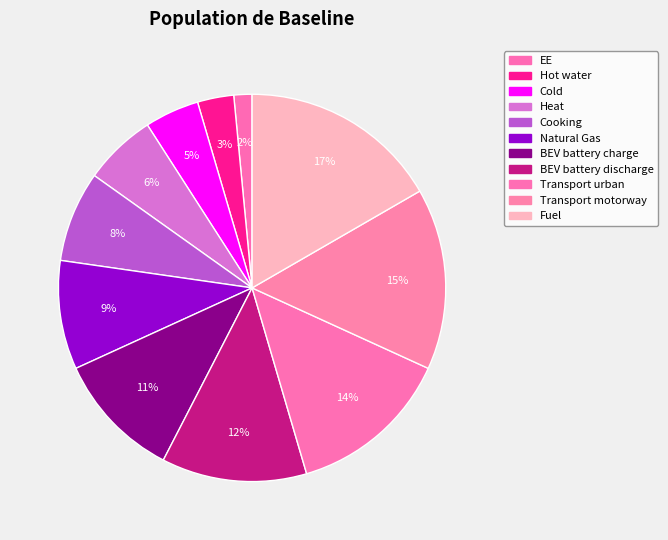

The BEV battery discharge slice represents 12% of the pie. True or false?

True